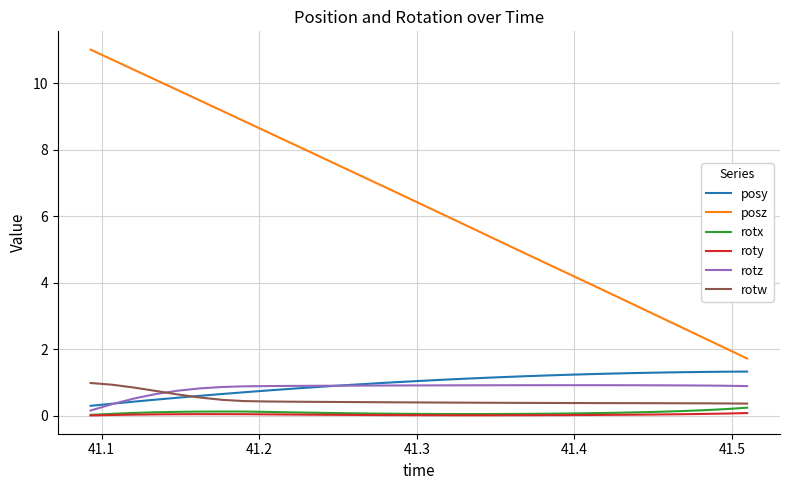

True or false: rotz and roty cross at least once.

False